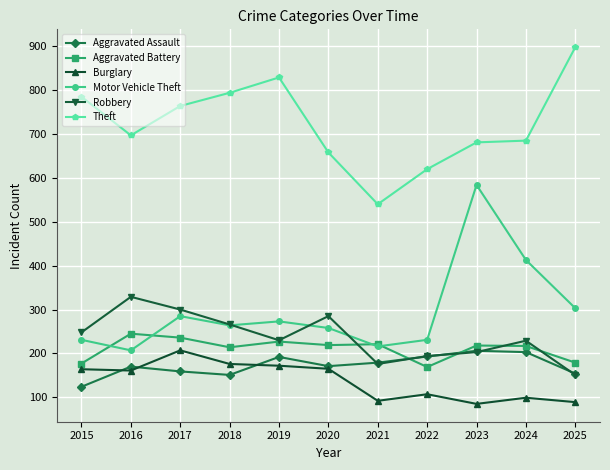

Where is Burglary nearest to the value 146?

2016